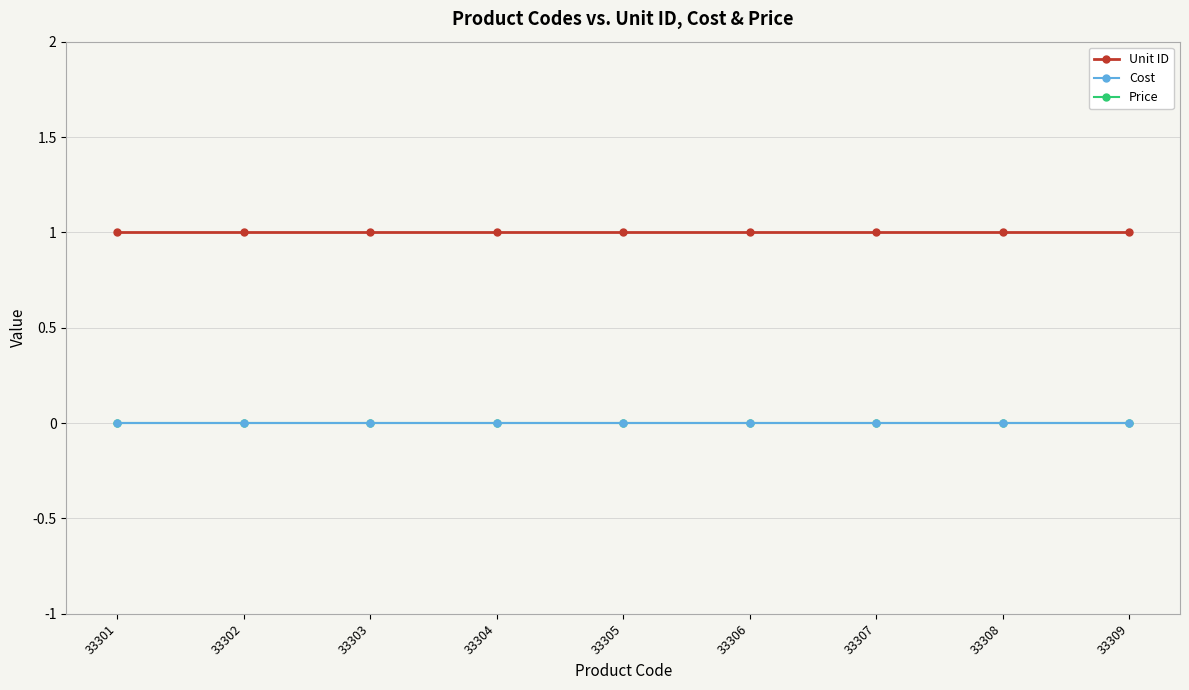

Rank the series by their maximum value, from lowest to highest.

Cost, Price, Unit ID